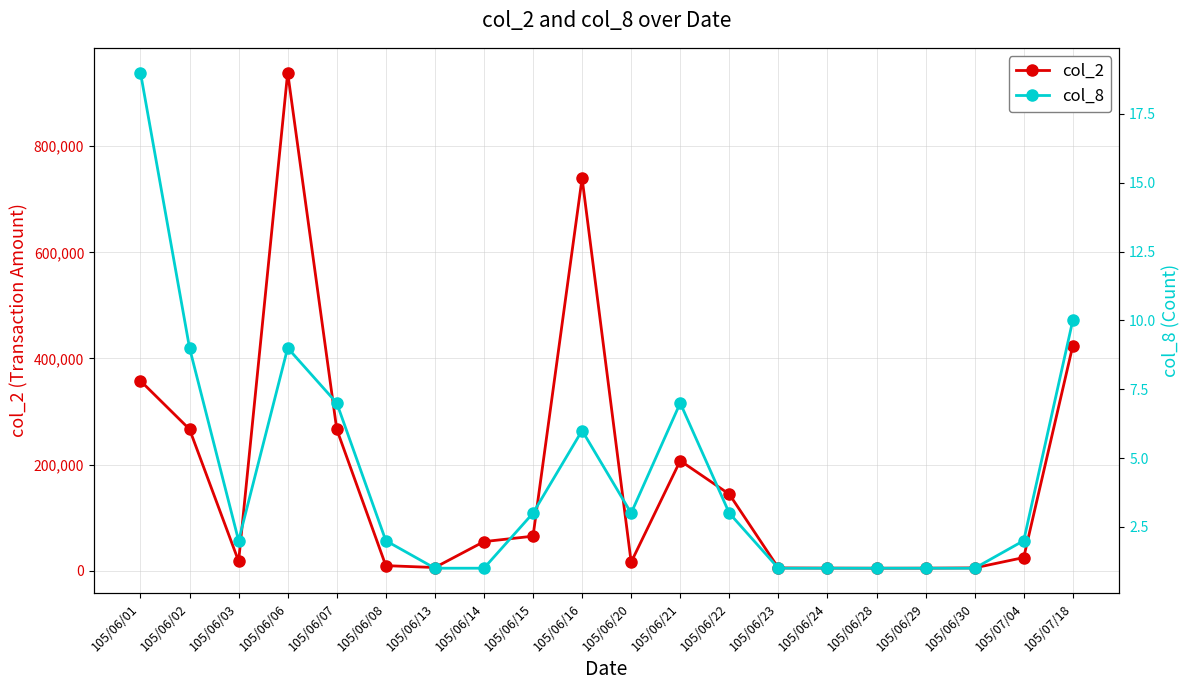

Where is the first local minimum for col_2?

105/06/03